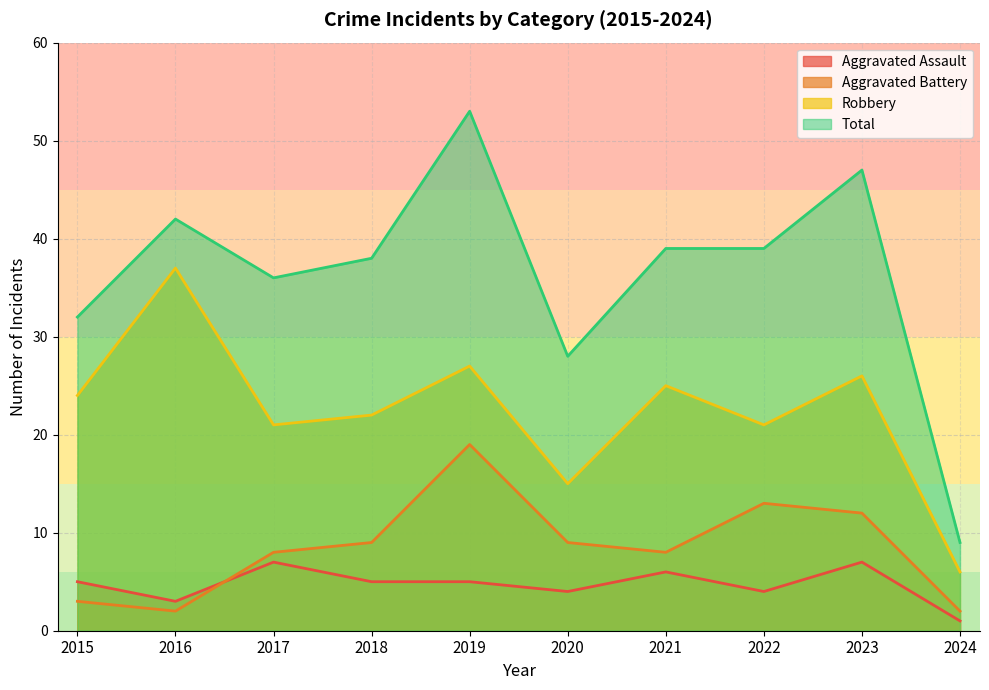

Between 2022 and 2023, which series saw the biggest shift?

Total